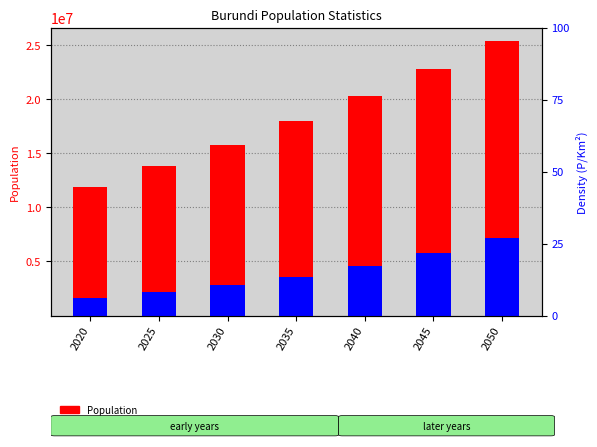

At which label is Urban Population closest to 4409639?

2040